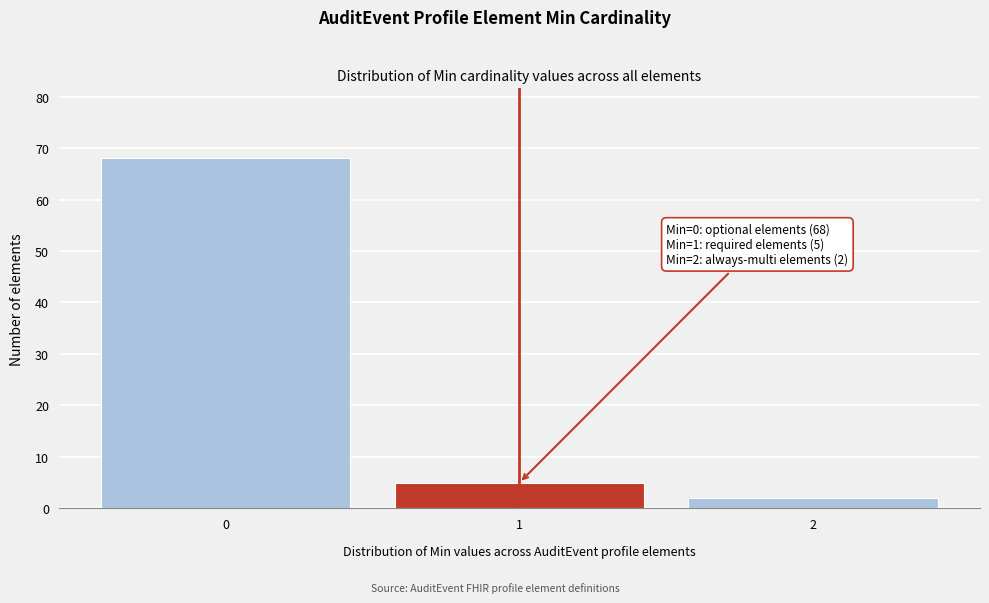

Reading left to right, what are all the values shown in this chart?

0=68	1=5	2=2